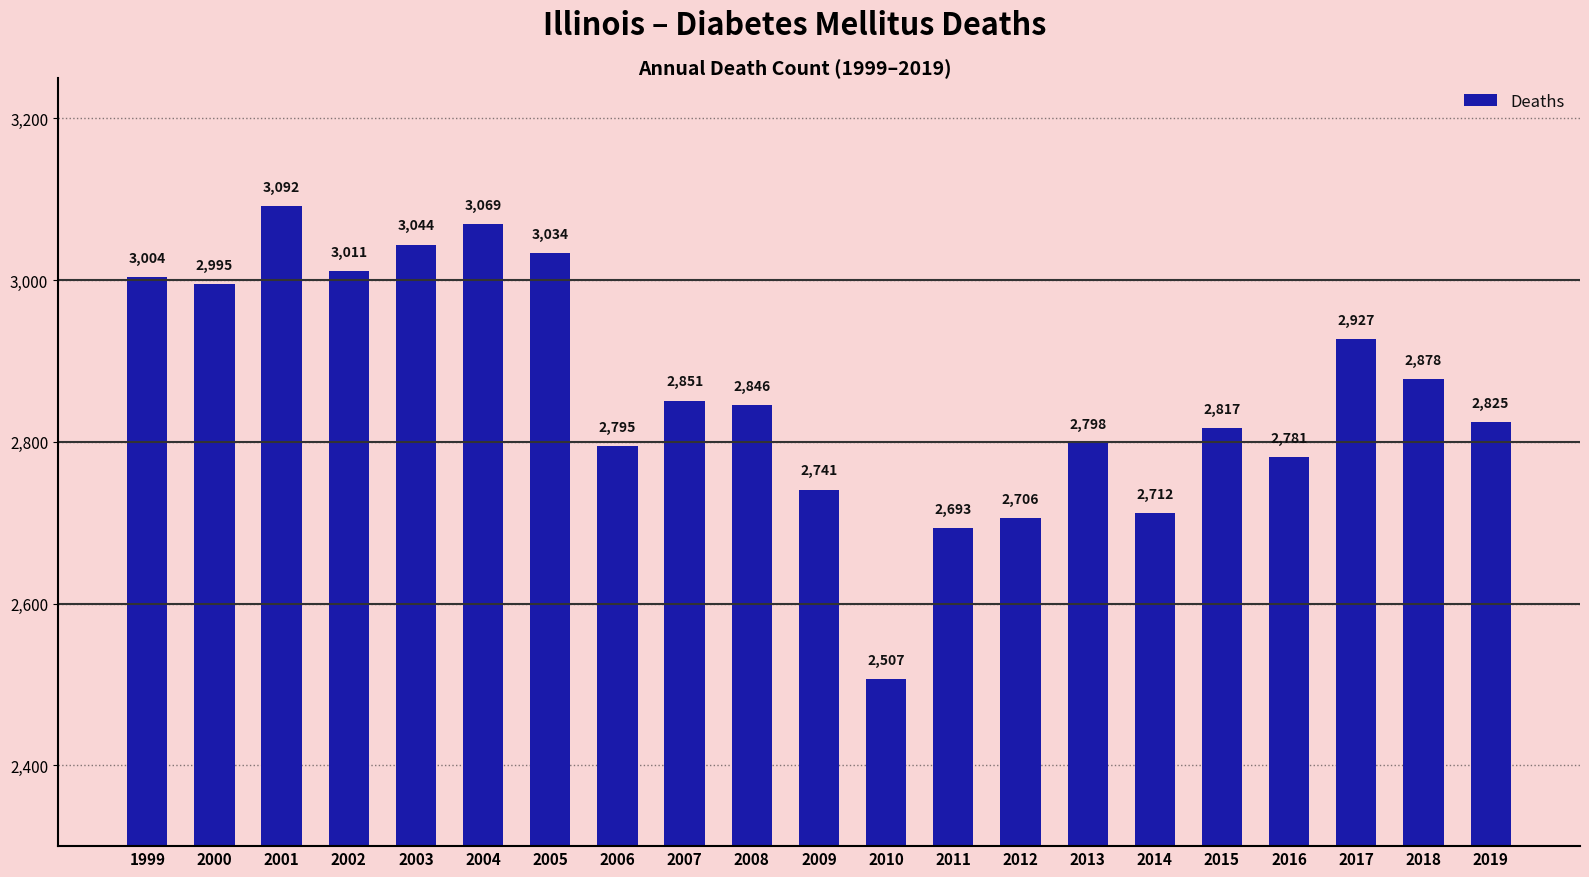

Rank the categories by value from lowest to highest.

2010, 2011, 2012, 2014, 2009, 2016, 2006, 2013, 2015, 2019, 2008, 2007, 2018, 2017, 2000, 1999, 2002, 2005, 2003, 2004, 2001